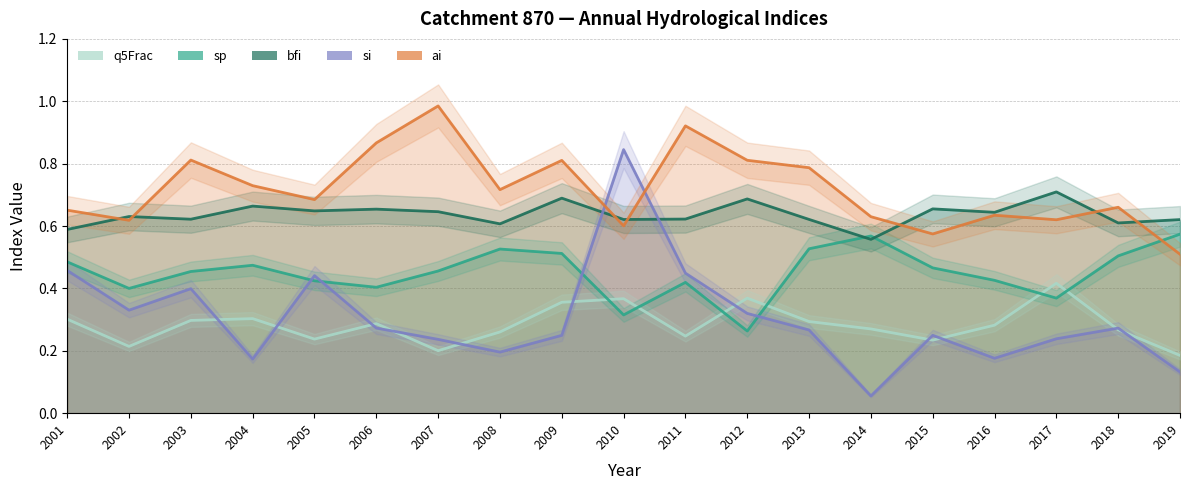

How many lines are shown in the chart?

5